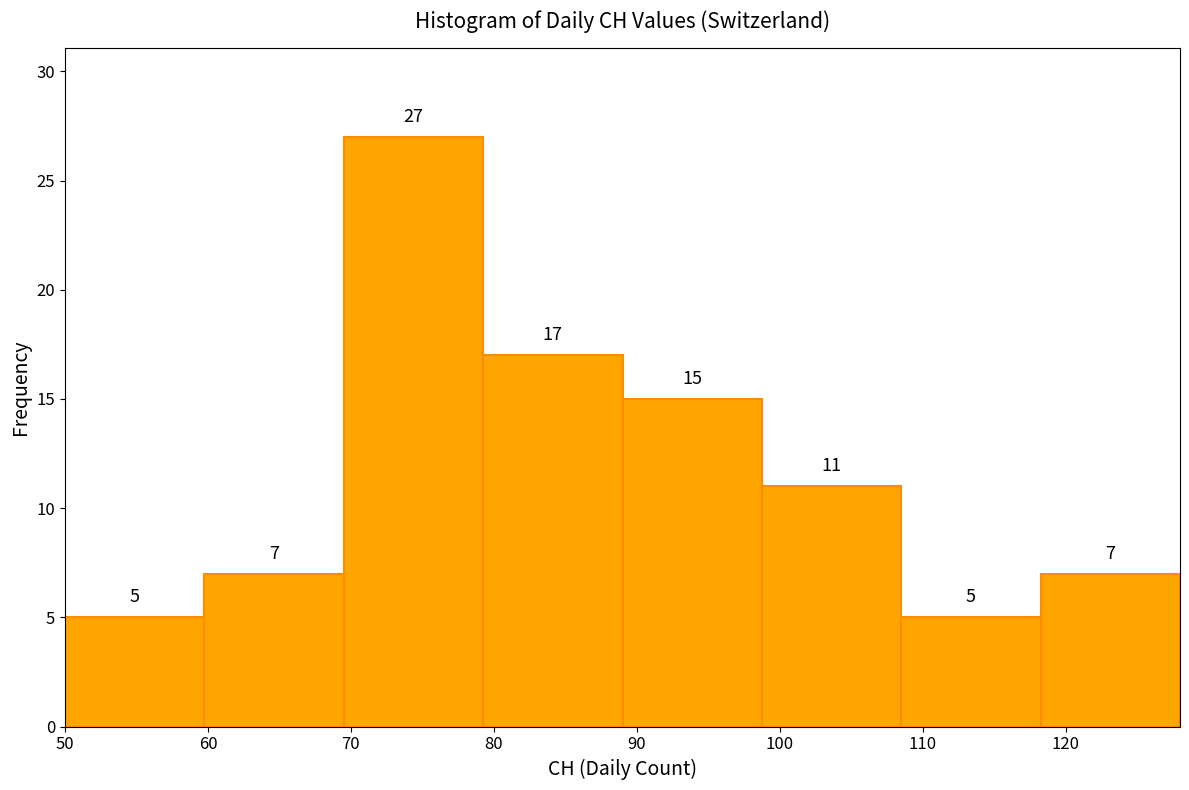

Which range on the x-axis has the tallest bar?

70 to 79